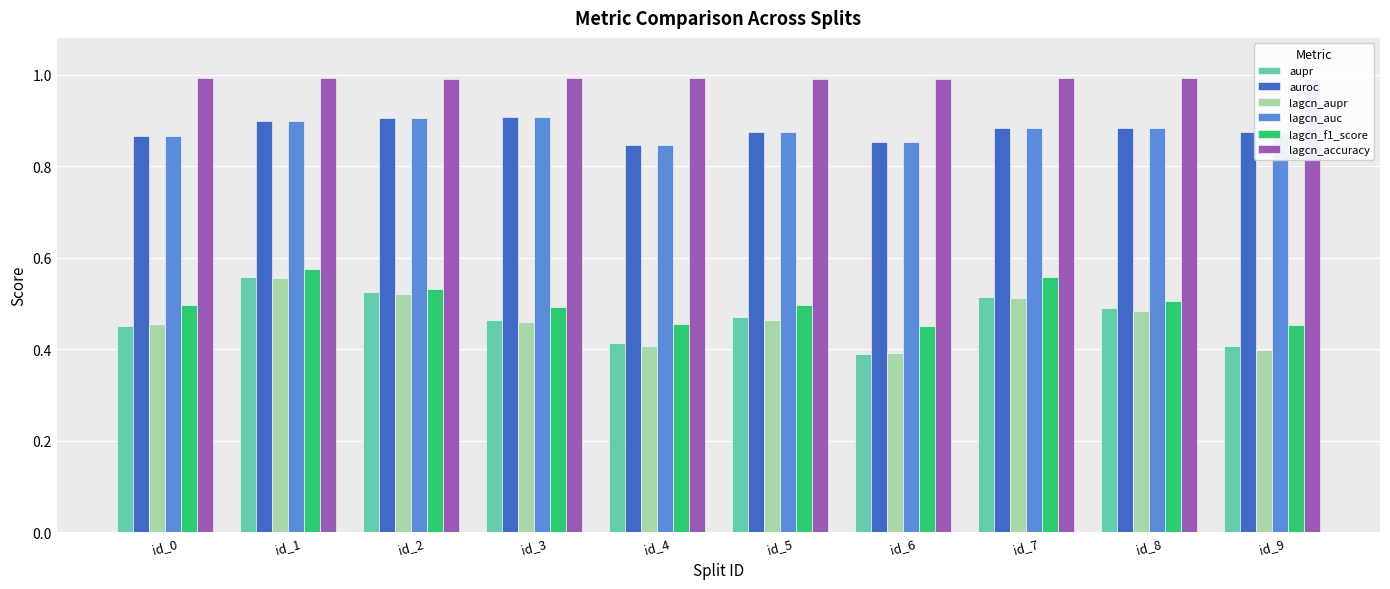

Which series changed the most between id_1 and id_9?

lagcn_aupr